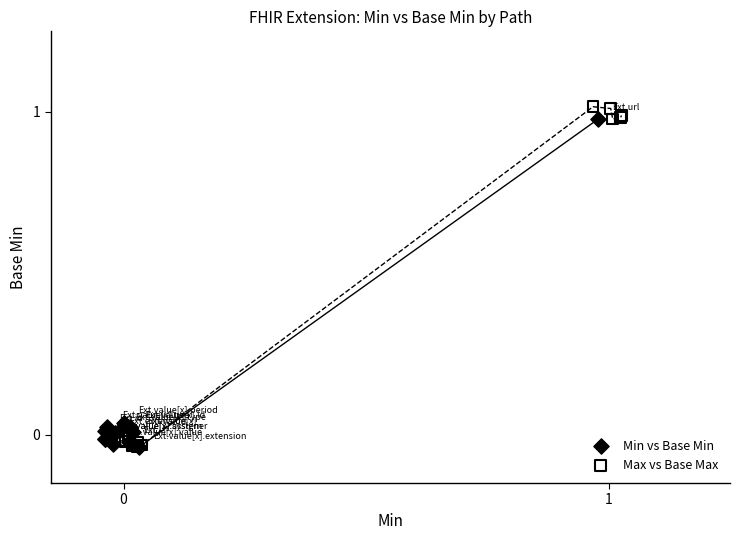

Which series contains the highest Y value?

Max vs Base Max